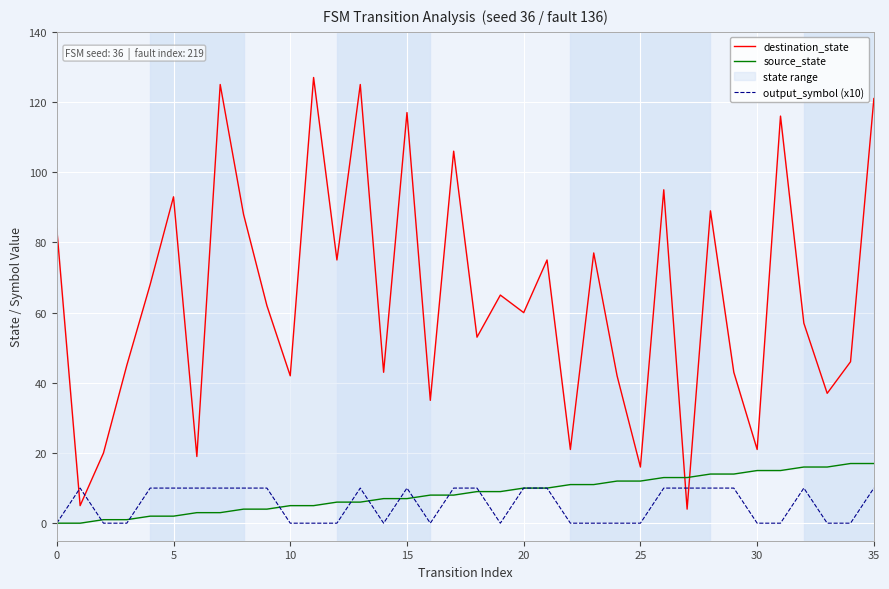

Is the value of output_symbol (x10) at 22 greater than the value of destination_state at 10?

No